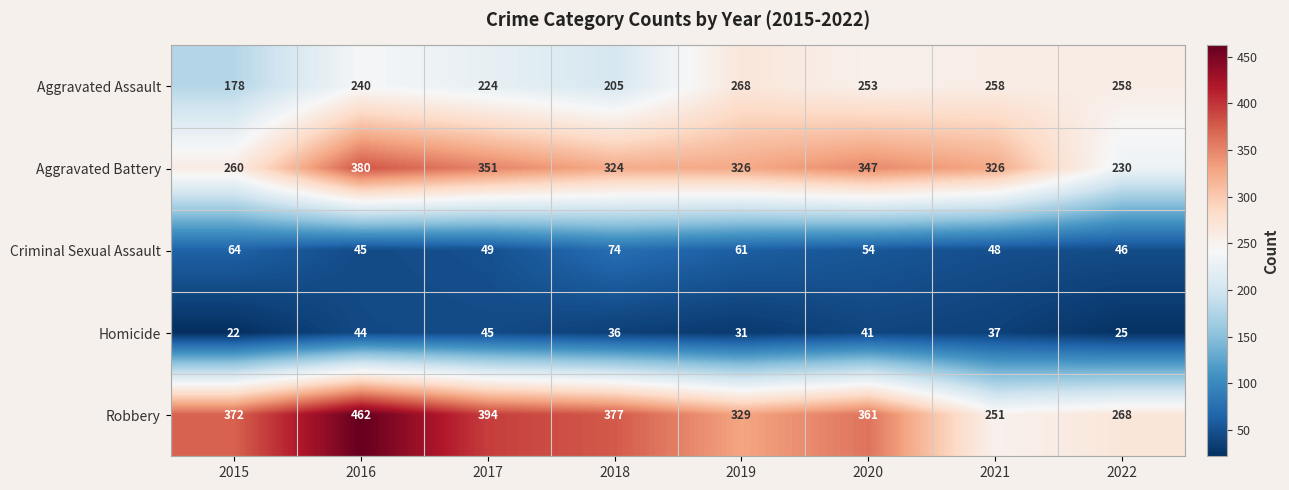

What is the spread (max minus min) of values at 2015?

350